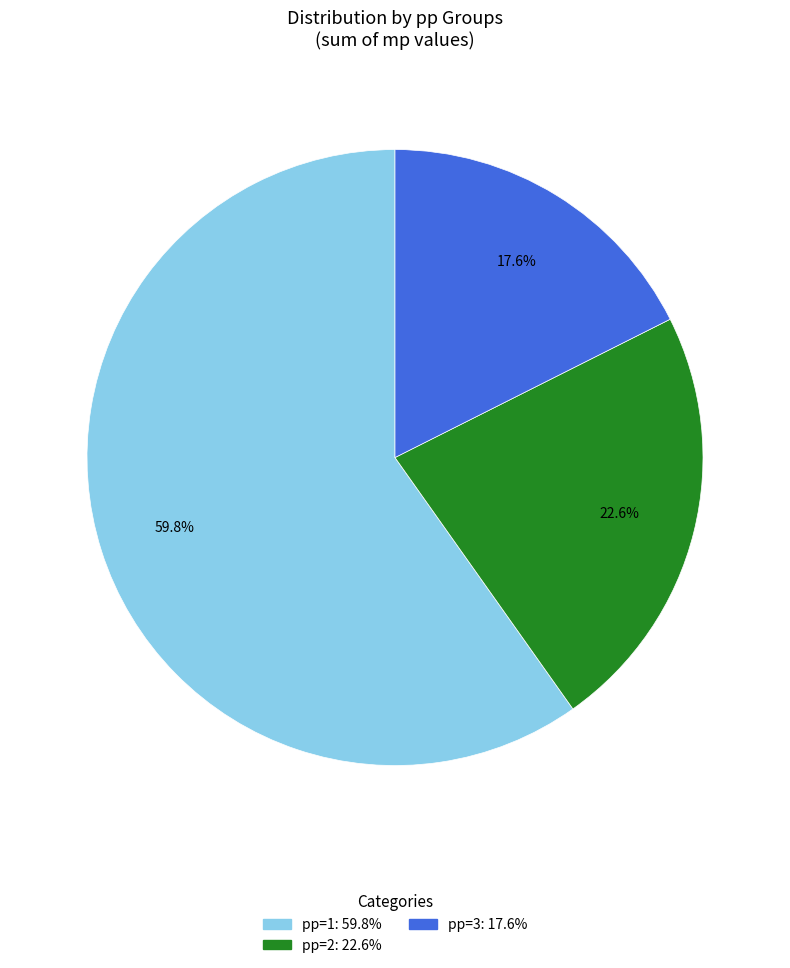

How many slices are in this pie chart?

3